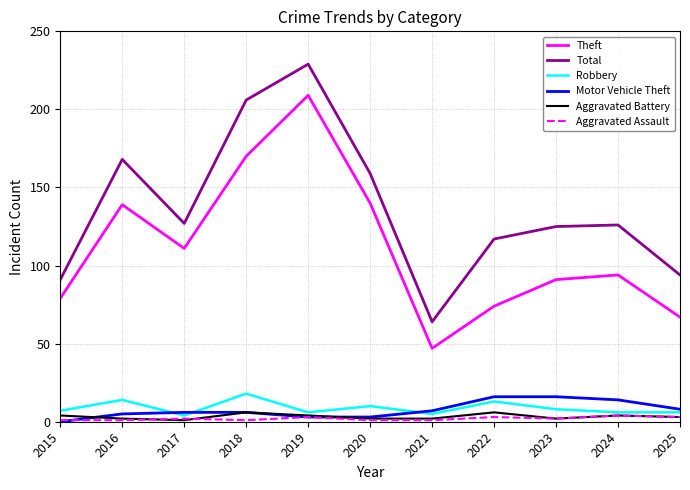

Reading right to left, extract all data points from this chart.

Theft: 67	94	91	74	47	140	209	170	111	139	79
Total: 94	126	125	117	64	159	229	206	127	168	91
Robbery: 6	6	8	13	5	10	6	18	4	14	7
Motor Vehicle Theft: 8	14	16	16	7	3	3	6	6	5	0
Aggravated Battery: 3	4	2	6	2	2	4	6	1	2	4
Aggravated Assault: 3	4	2	3	1	1	3	1	2	1	1